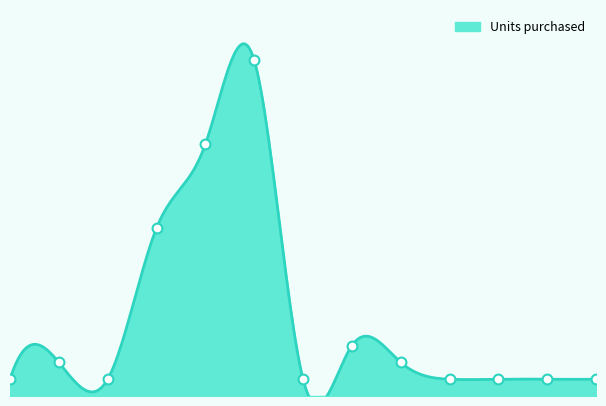

Approximately how many times larger is the value at 2020-05-15 compared to 2020-02-07?

1.0